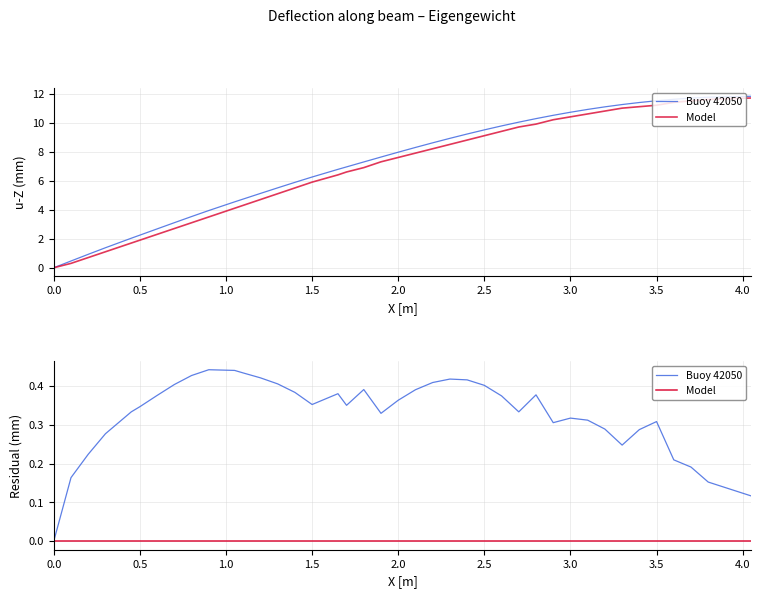

What is the difference between the second highest and second lowest values in the Eigengewicht series?

11.3